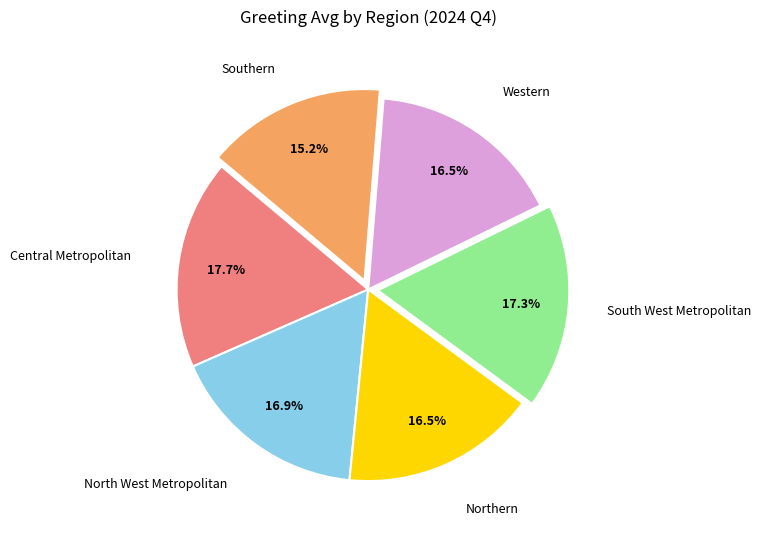

Combined, do Western and Northern account for over 50%?

No